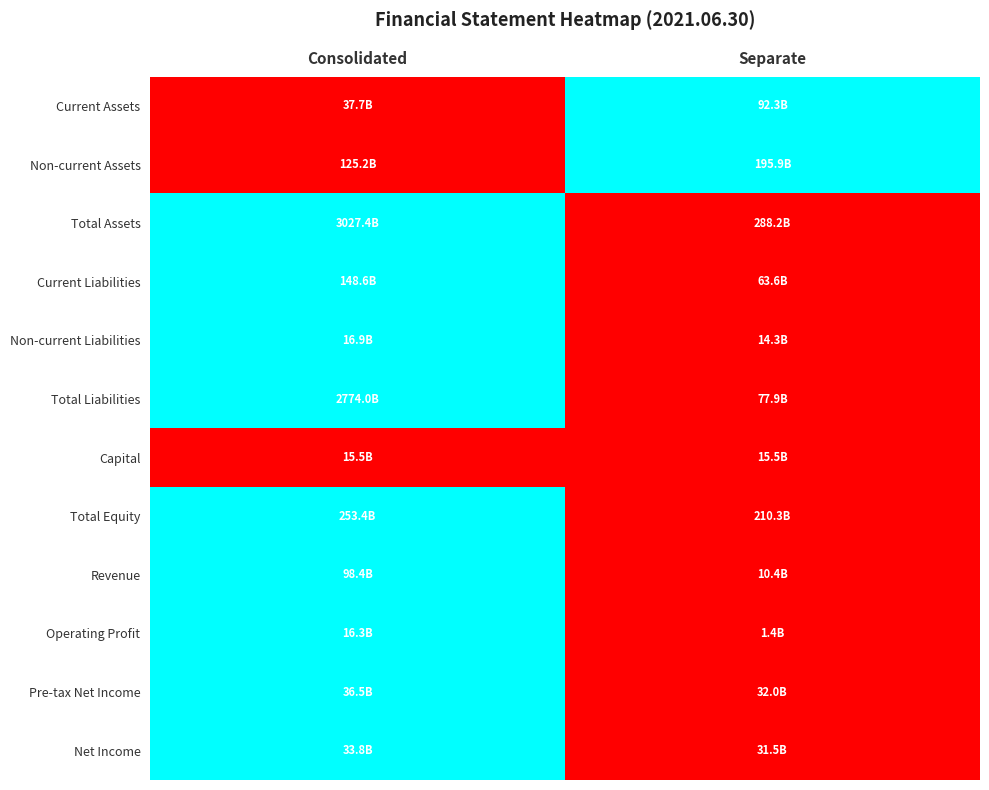

Reading left to right, transcribe all the data shown in this chart.

Current Assets: Consolidated=0	Separate=1
Non-current Assets: Consolidated=0	Separate=1
Total Assets: Consolidated=1	Separate=0
Current Liabilities: Consolidated=1	Separate=0
Non-current Liabilities: Consolidated=1	Separate=0
Total Liabilities: Consolidated=1	Separate=0
Capital: Consolidated=0	Separate=0
Total Equity: Consolidated=1	Separate=0
Revenue: Consolidated=1	Separate=0
Operating Profit: Consolidated=1	Separate=0
Pre-tax Net Income: Consolidated=1	Separate=0
Net Income: Consolidated=1	Separate=0